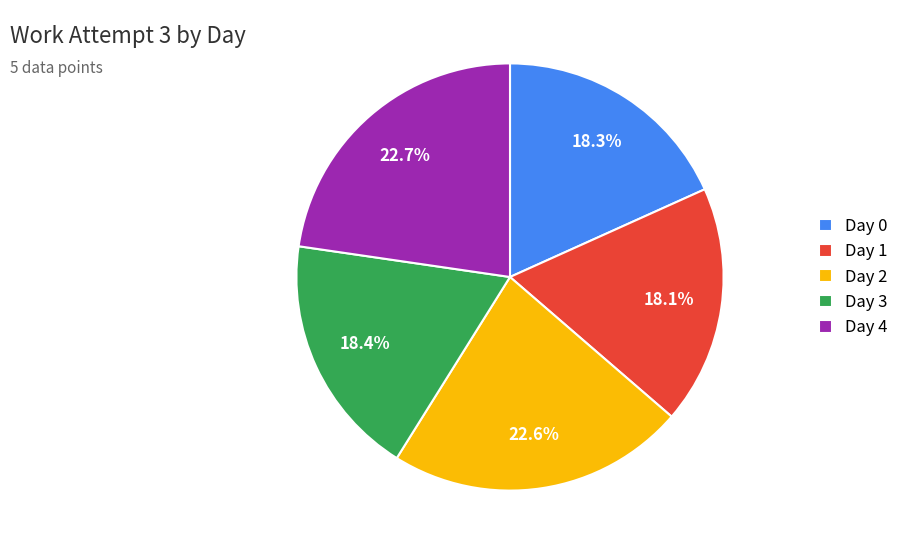

What percentage is NOT represented by Day 0?

81.7%